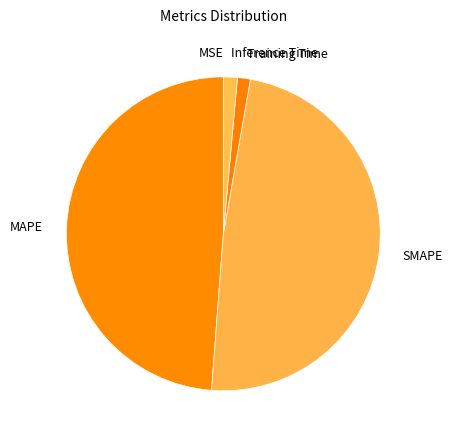

Which has a higher value, SMAPE or Training Time?

SMAPE